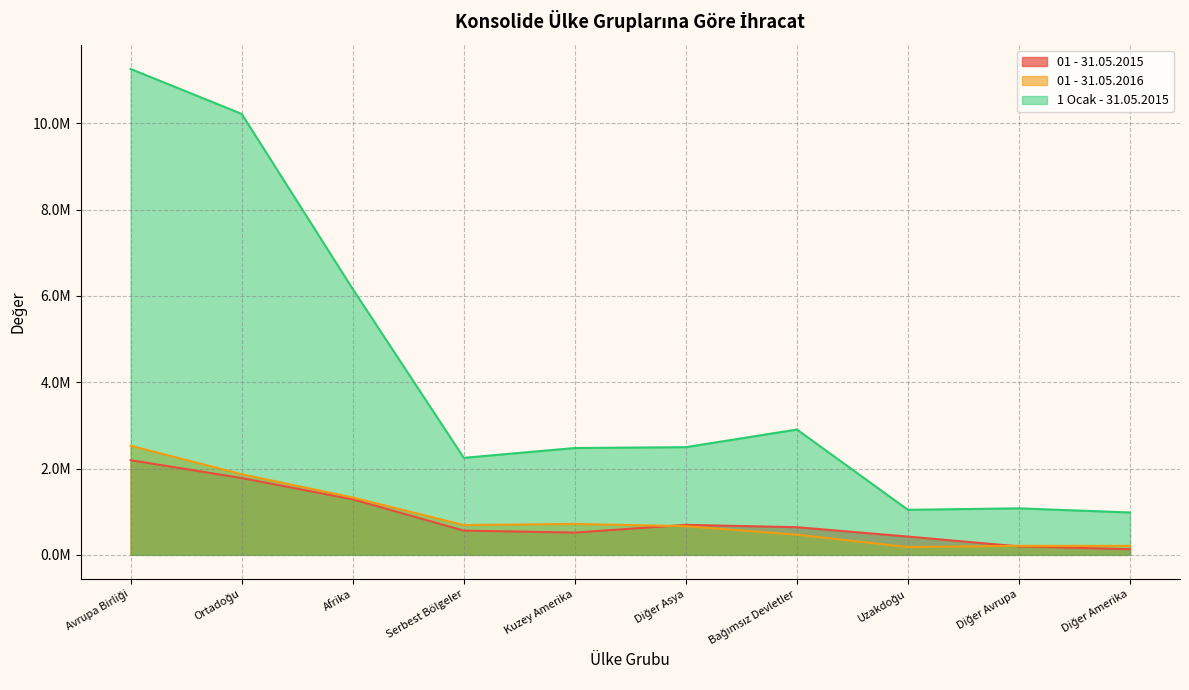

Reading left to right, transcribe all the data shown in this chart.

01 - 31.05.2015: 2193764.3	1780394.8	1286767.1	561929.7	516562.7	695560.5	641046.9	424018.0	195962.6	130231.6
01 - 31.05.2016: 2529650.8	1867953.6	1329701.7	690777.3	716647.9	664243.7	466964.8	180691.0	208770.4	207938.9
1 Ocak - 31.05.2015: 11261557.8	10220669.5	6162031.7	2248937.5	2476362.0	2496300.7	2905064.2	1043794.3	1078034.5	982344.2